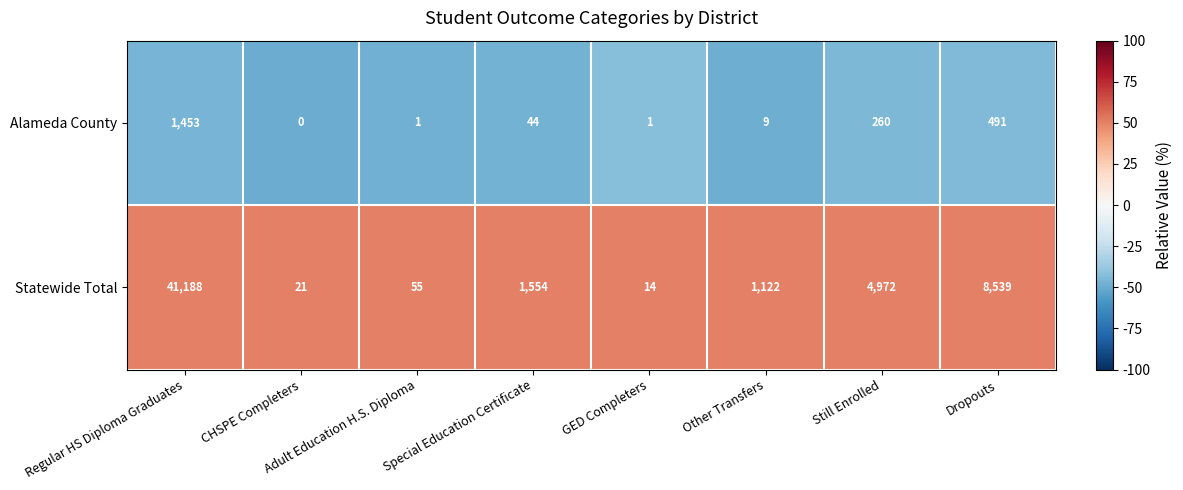

What is the total value across all series at Still Enrolled?

5232